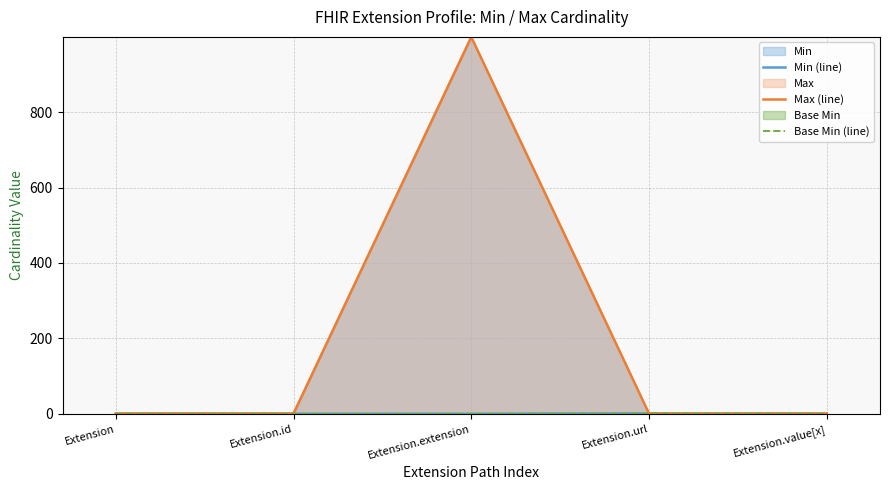

The Min (line) series shows 1 at Extension.url. True or false?

True